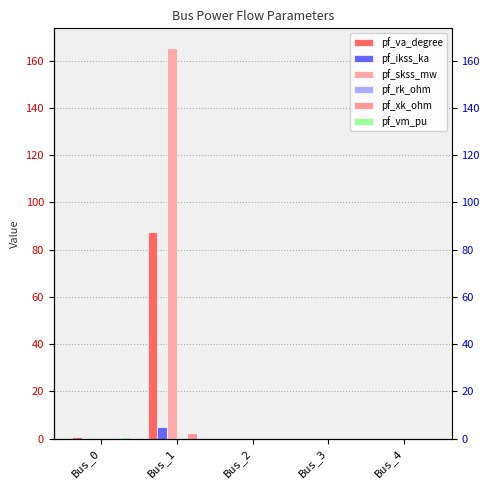

Is the value of pf_ikss_ka at Bus_3 greater than the value of pf_skss_mw at Bus_3?

No